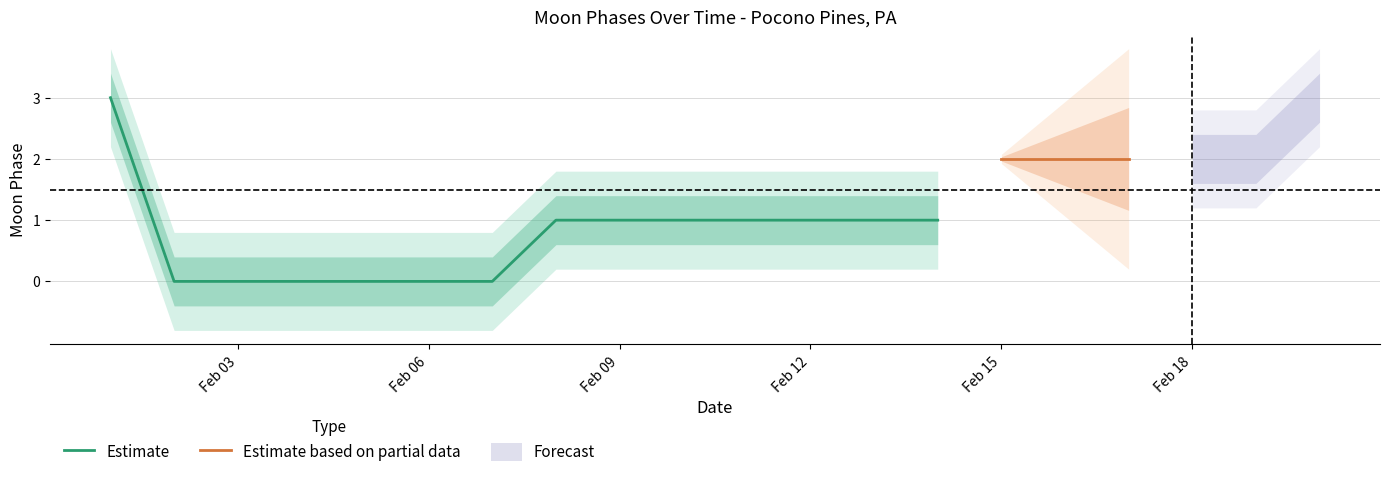

What is the highest value of the Estimate series?

3